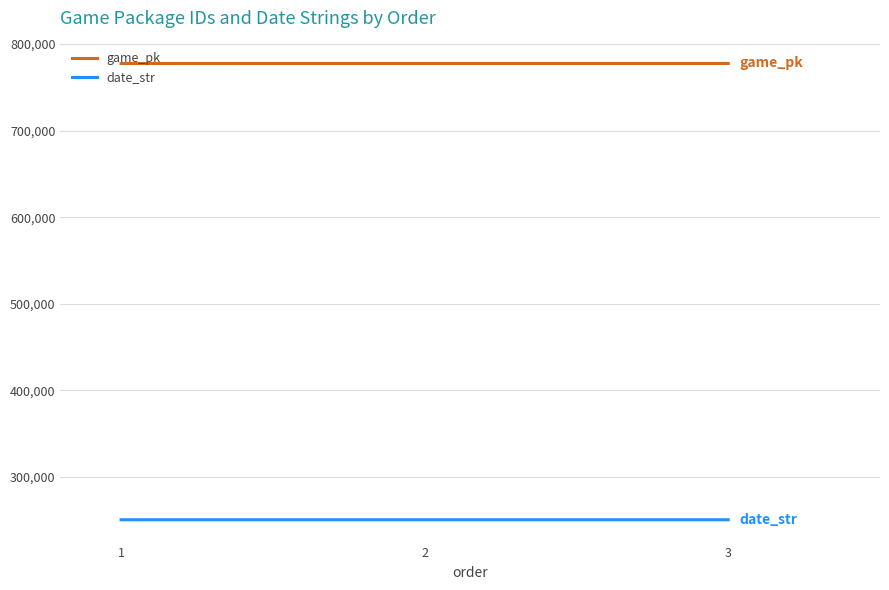

Is it true that game_pk equals 1171930 at 1?

False